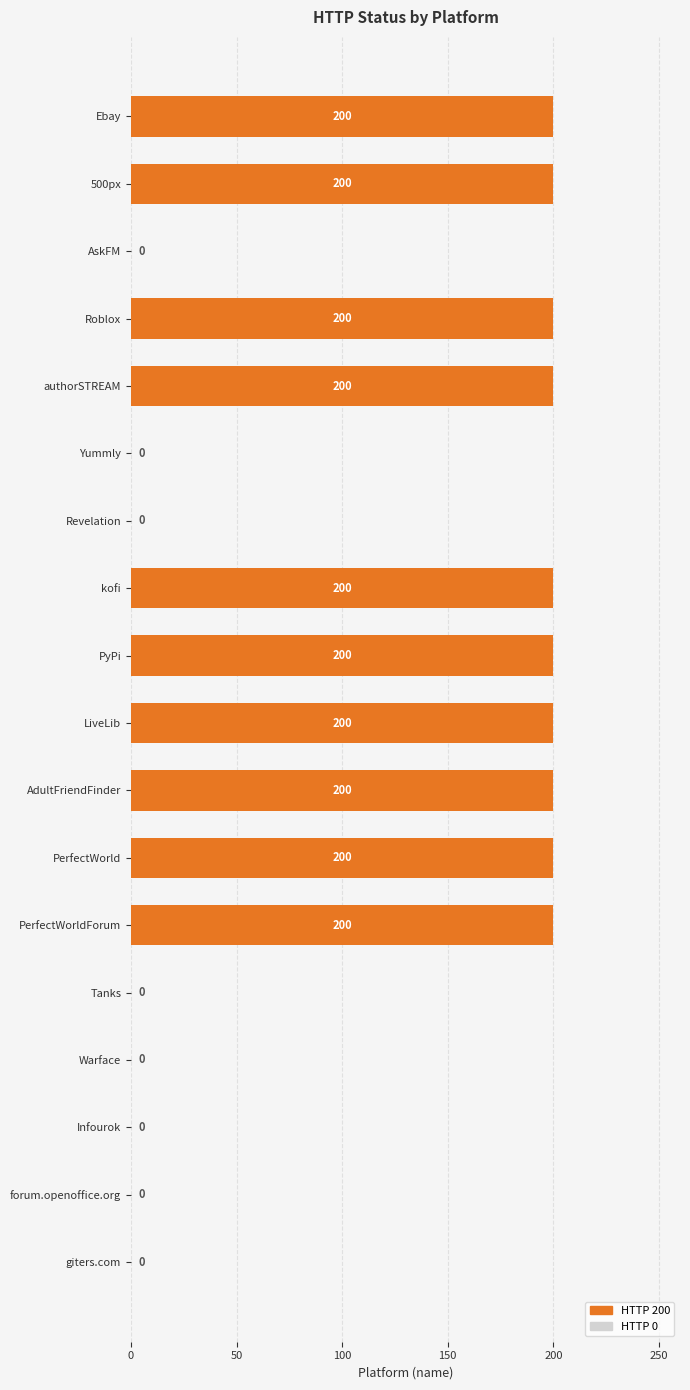

What is the sum of all values?

2000